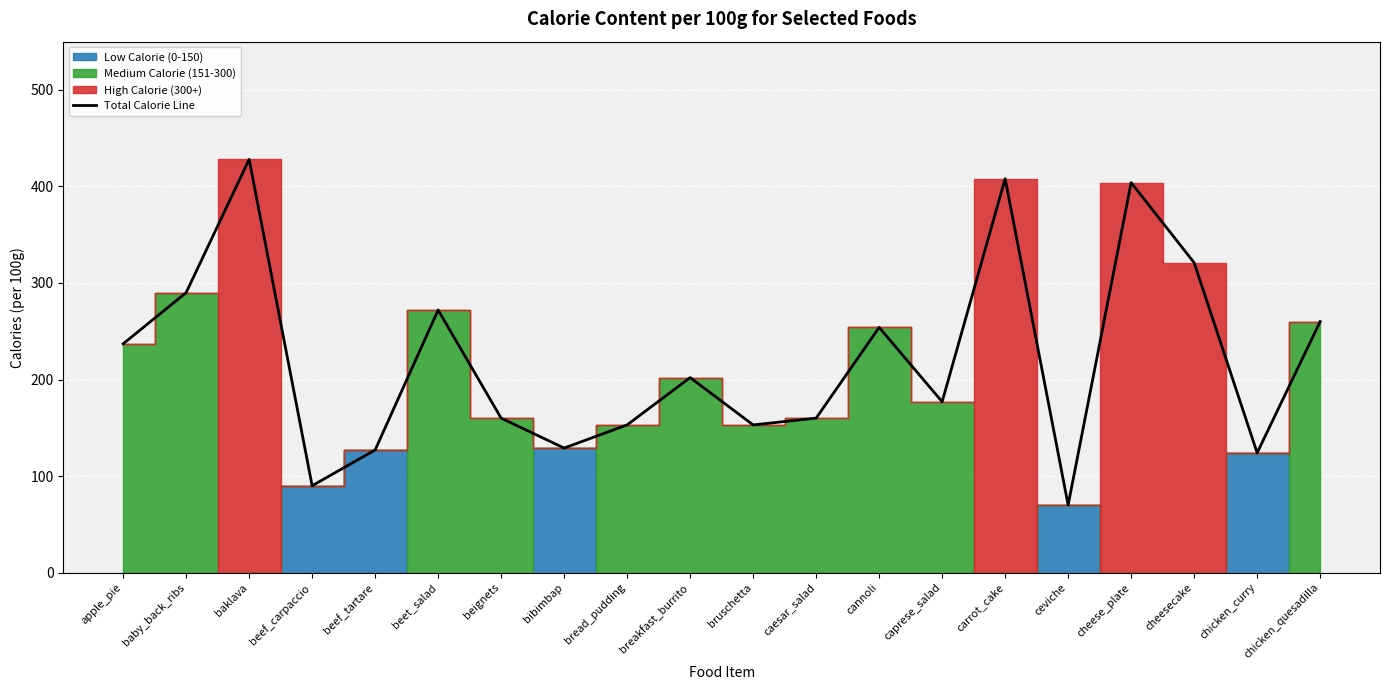

True or false: the data shows 202 at breakfast_burrito.

True